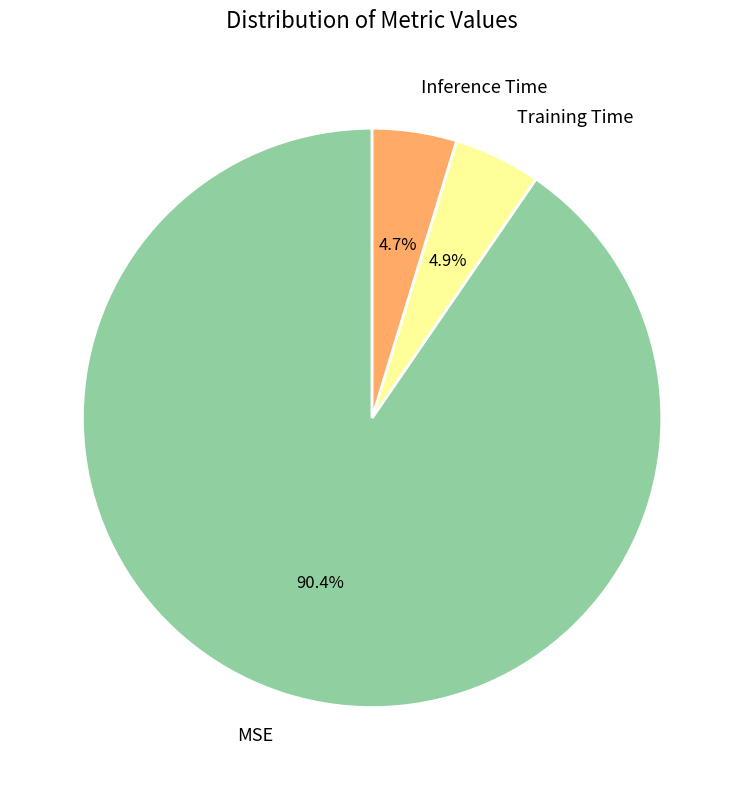

How many slices are in this pie chart?

3